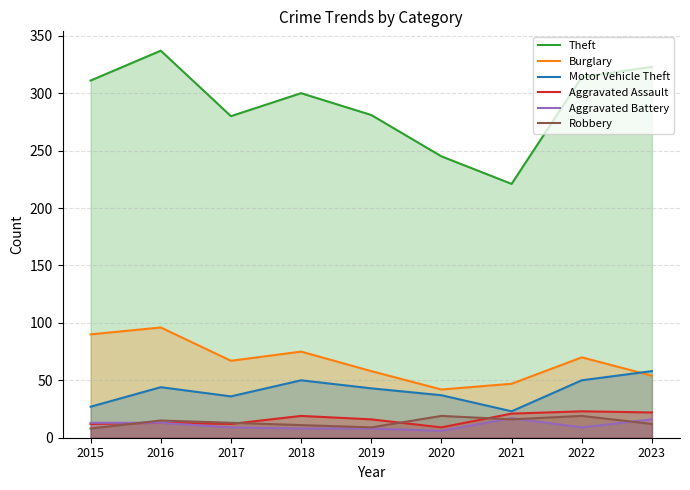

At which category does Burglary reach its first local peak?

2016